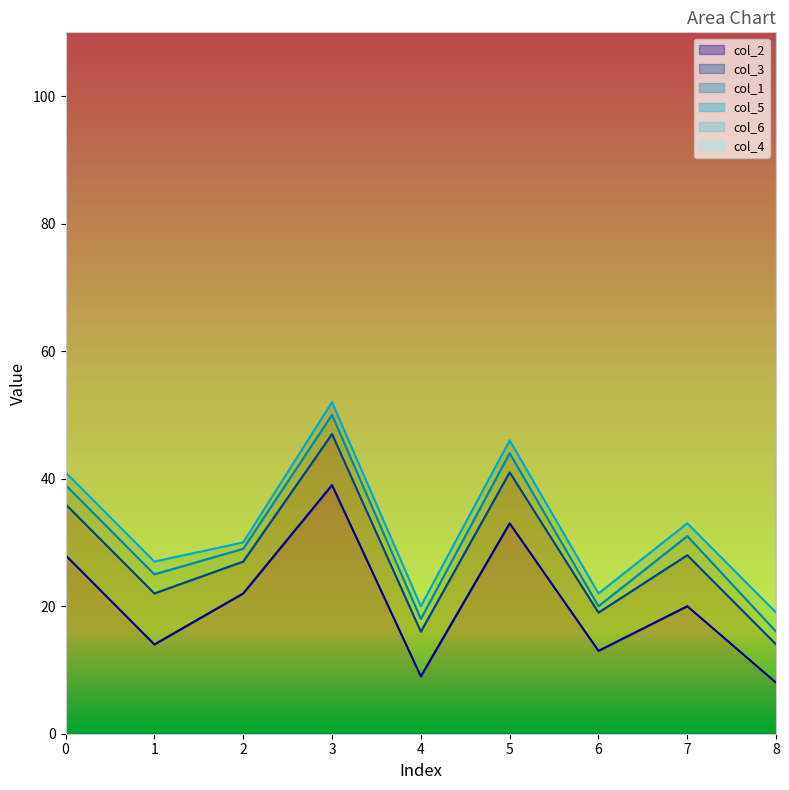

What is the difference between the second highest and minimum values in the col_6 series?

1